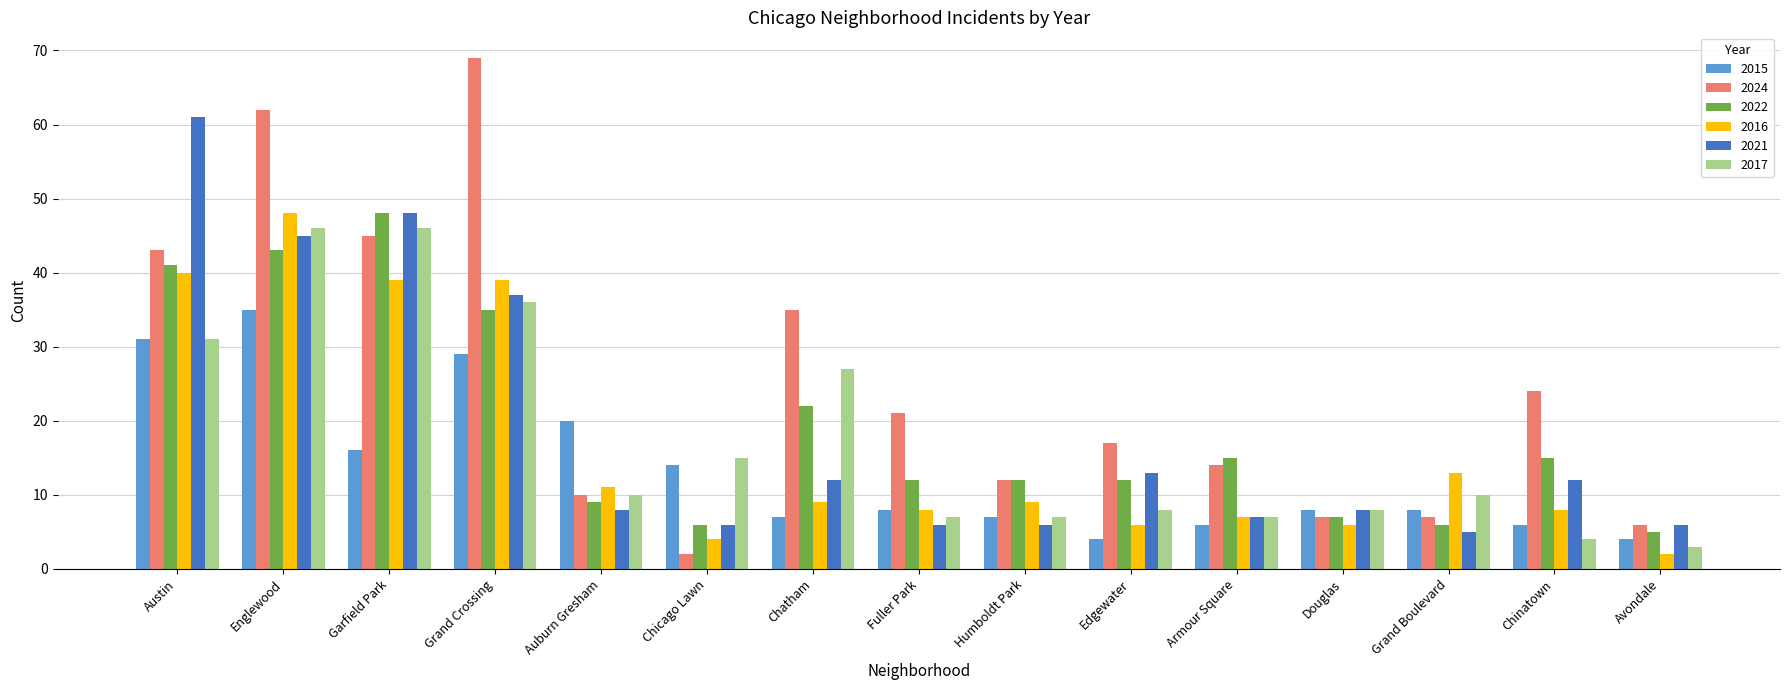

The value of 2015 at Grand Crossing is 40. True or false?

False